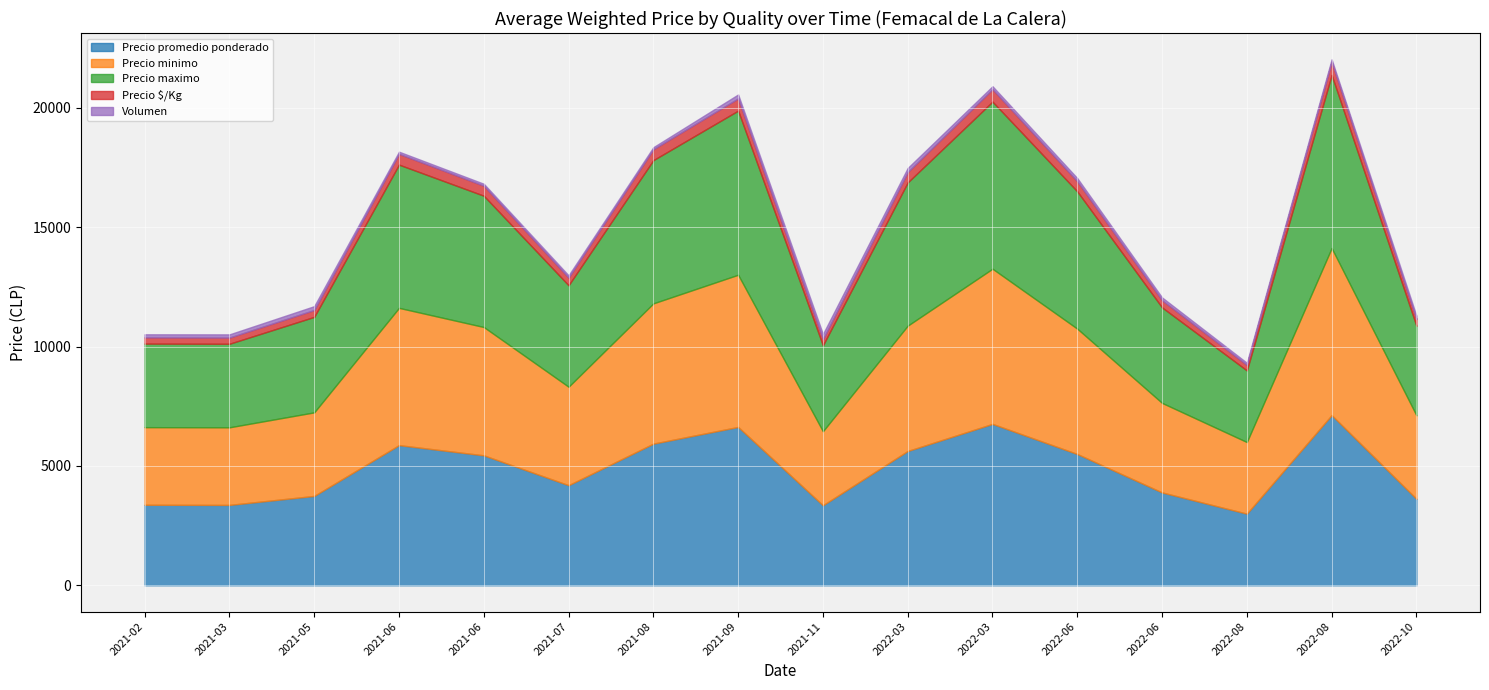

Rank the series by their maximum value, from lowest to highest.

Volumen, Precio $/Kg, Precio promedio ponderado, Precio minimo, Precio maximo